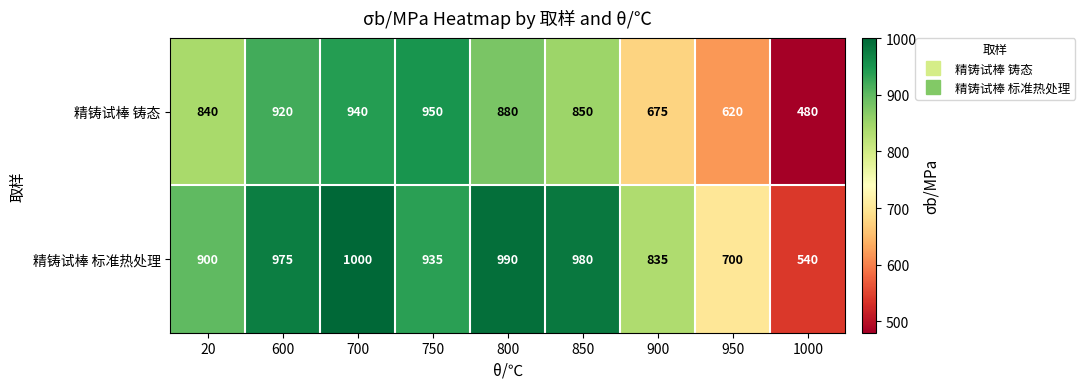

Reading left to right, extract all data points from this chart.

精铸试棒 铸态: 840	920	940	950	880	850	675	620	480
精铸试棒 标准热处理: 900	975	1000	935	990	980	835	700	540